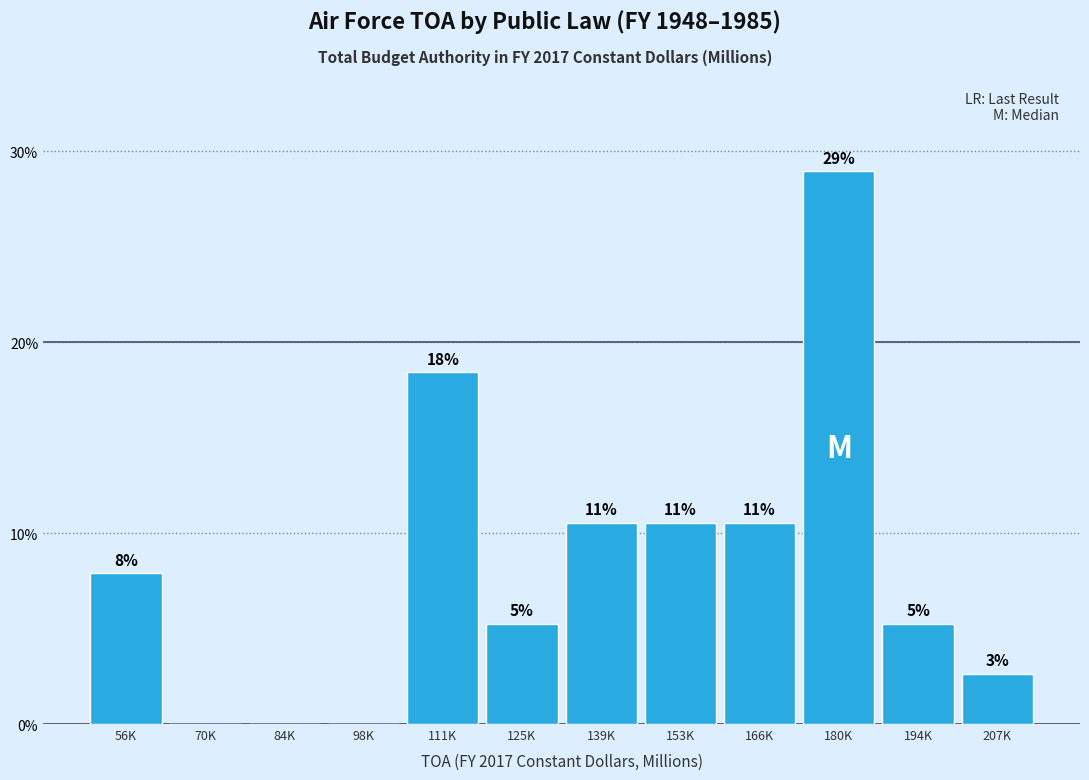

Are the bars horizontal?

No